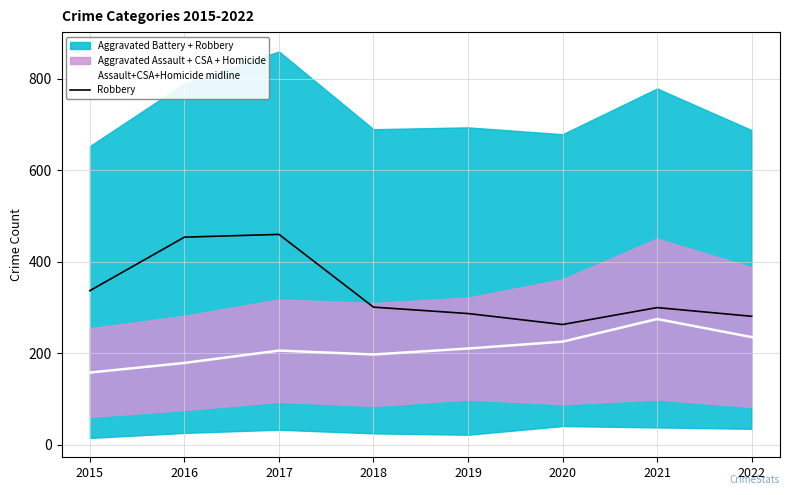

What is the difference between the maximum and second lowest values in the Robbery series?

179.0